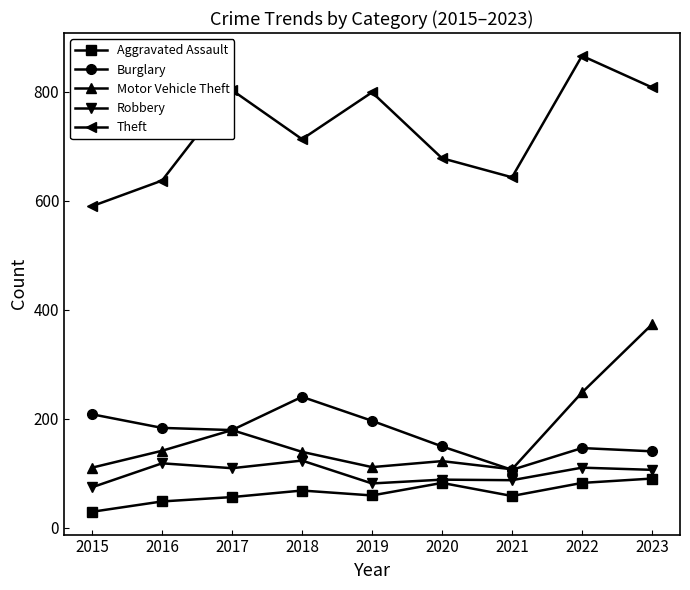

True or false: Burglary and Motor Vehicle Theft cross at least once.

True